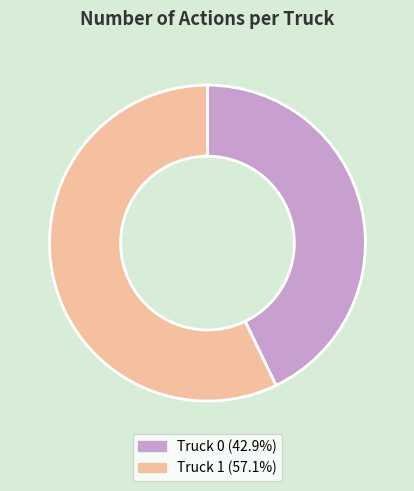

Is Truck 1 (57.1%) the majority of the pie?

Yes